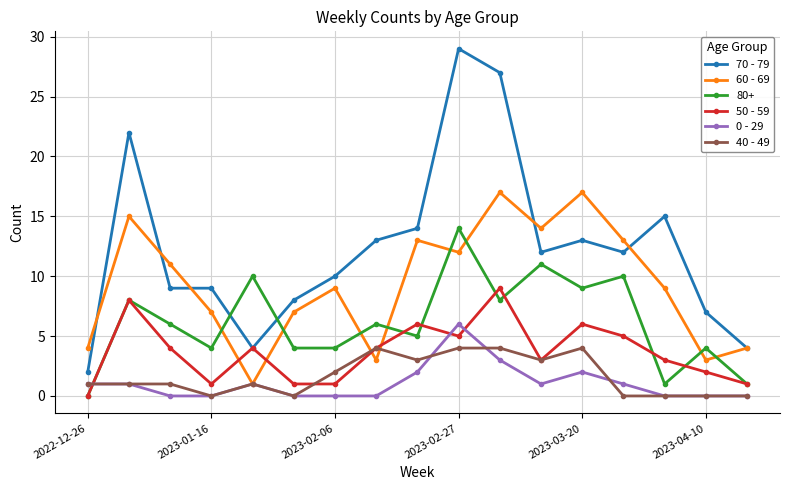

True or false: 70 - 79 and 40 - 49 intersect in this chart.

False